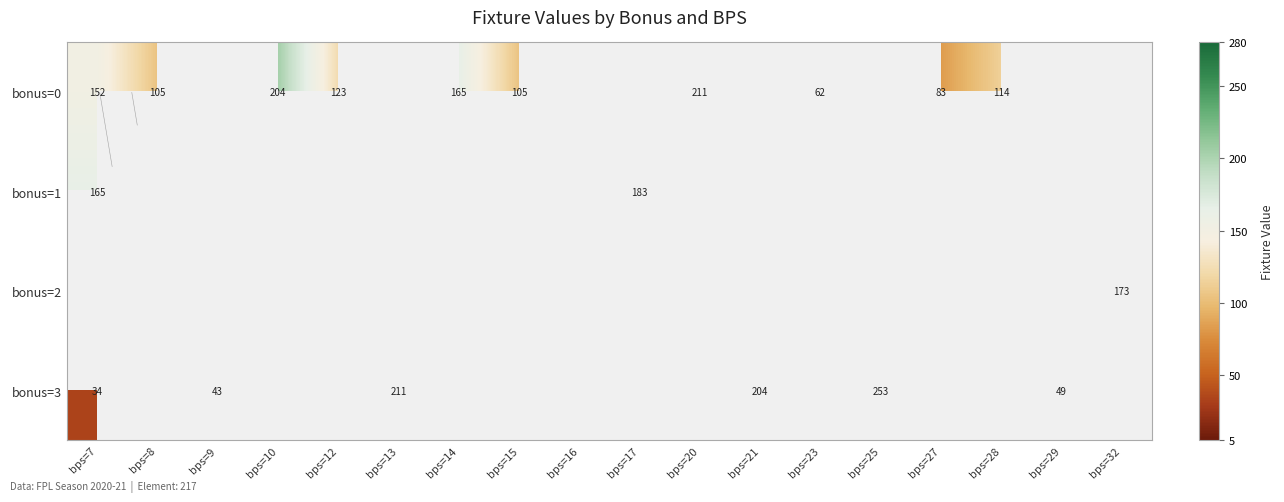

At how many categories does at least one series exceed 221?

1